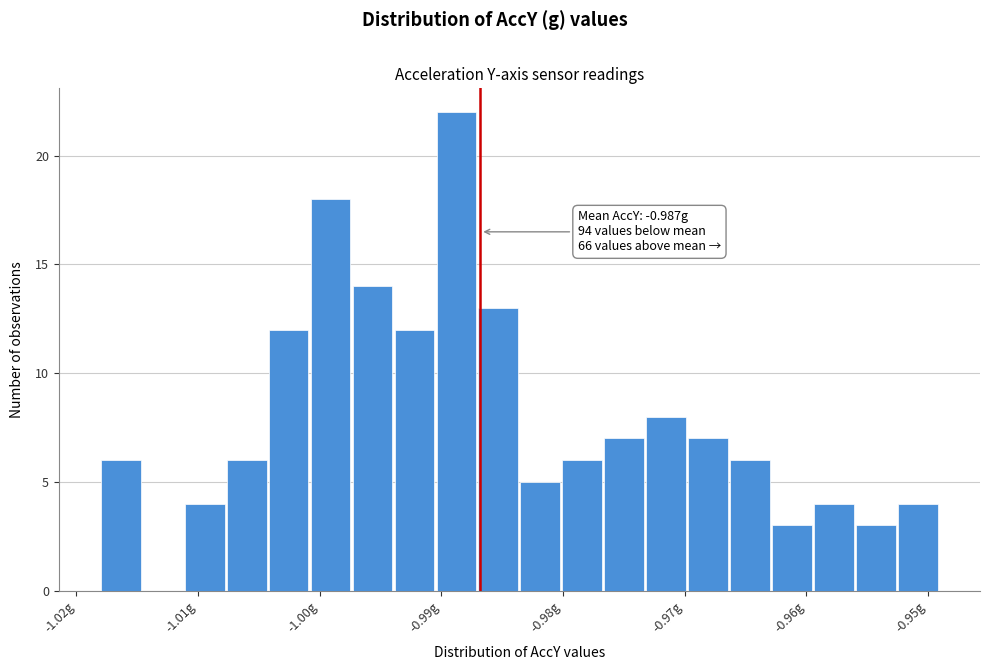

Around what value on the x-axis is the tallest bar? Give the approximate position of its centre, as read against the axis.

-0.989